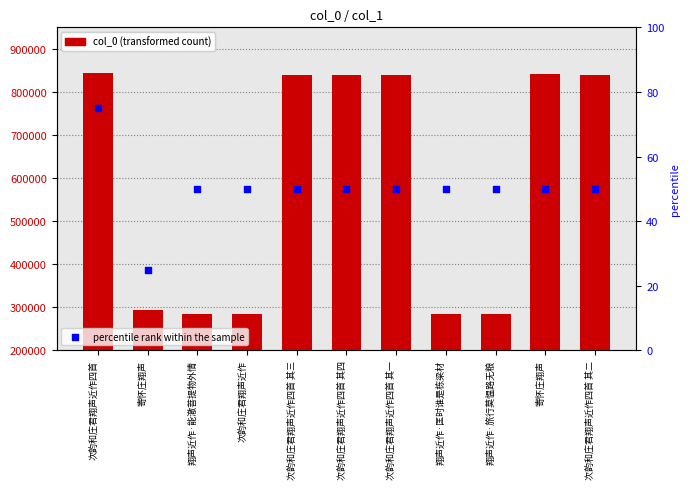

Which series has the largest Y range (max minus min)?

col_0